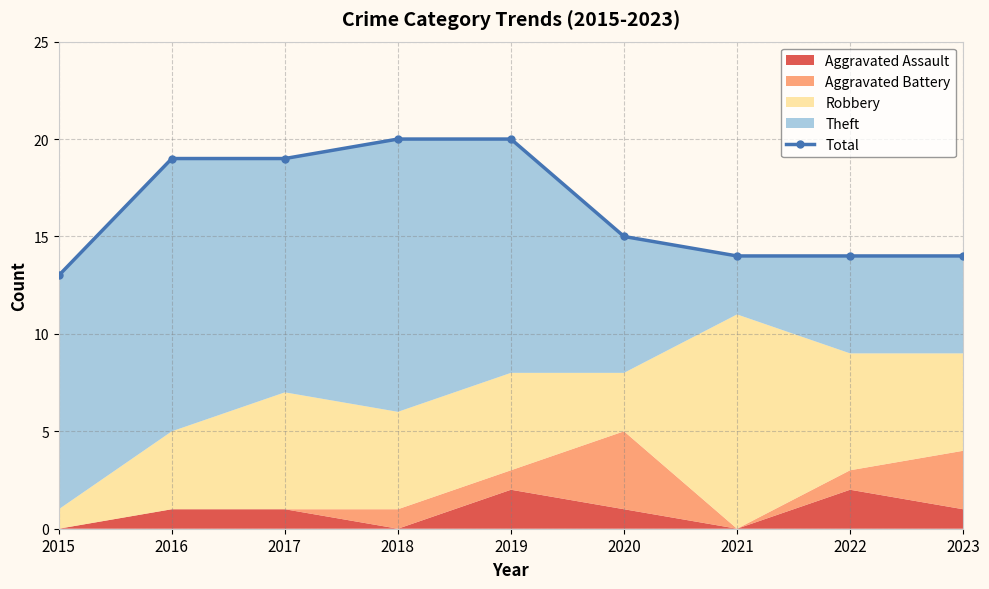

True or false: the data shows 15 at 2020.

True